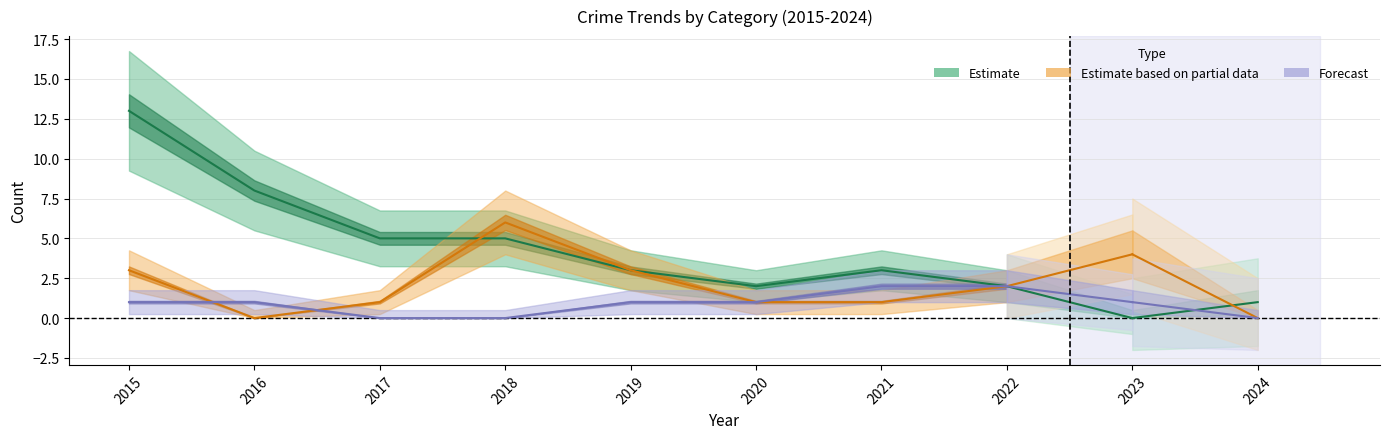

Where is Aggravated Battery nearest to the value 3?

2015